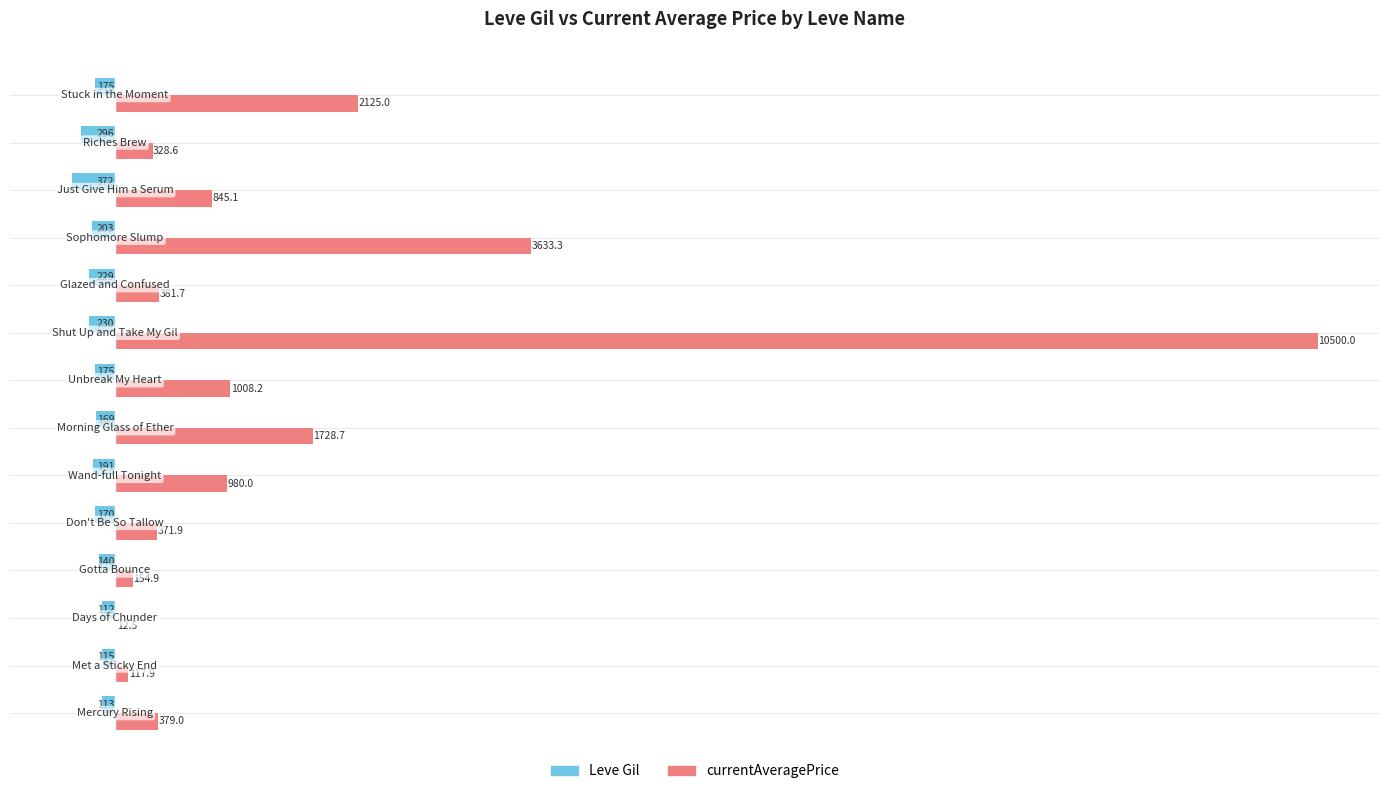

Which series has the largest range (max minus min)?

currentAveragePrice